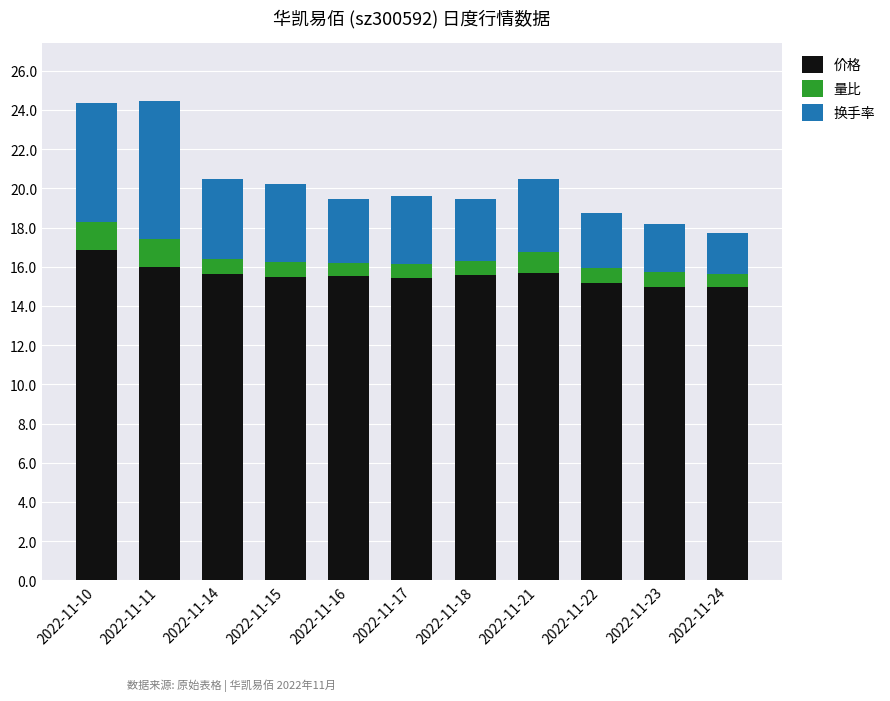

What is the highest value of the 价格 series?

16.9